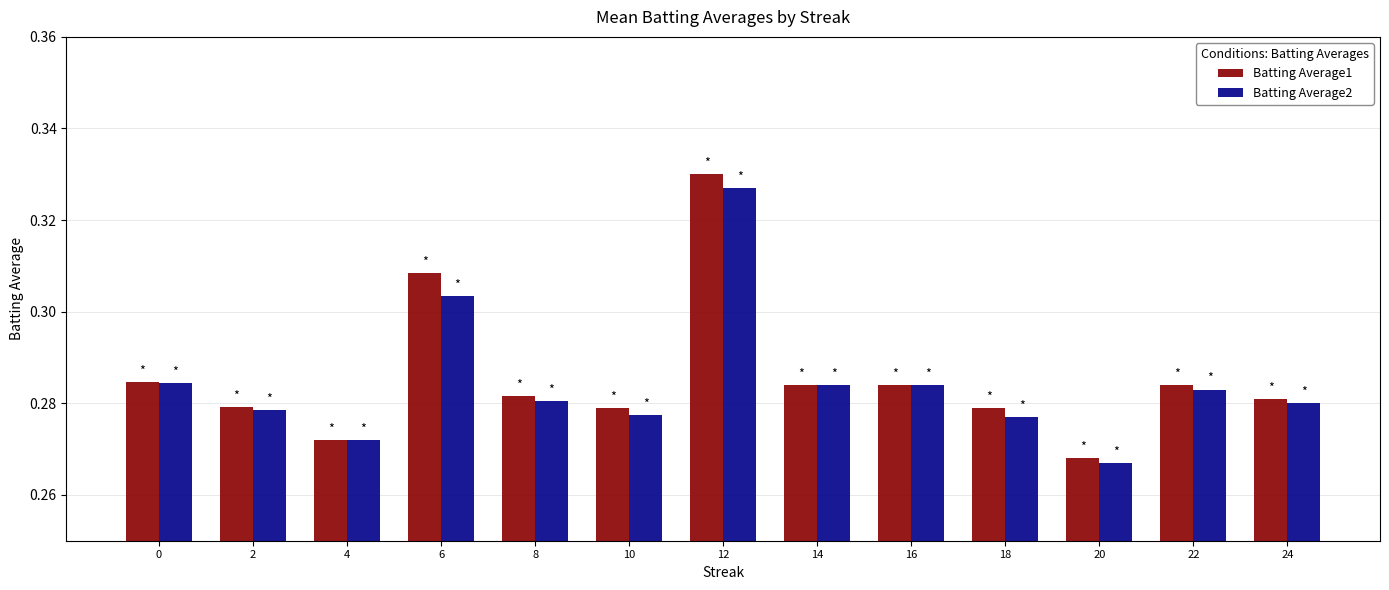

How many bars are there in each group?

2